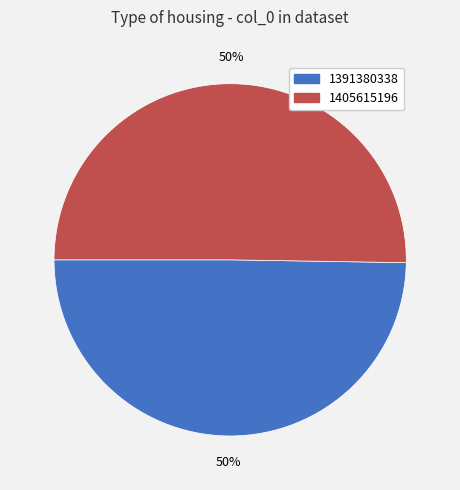

What is the ratio of the value at 1405615196 to the value at 1391380338?

1.0